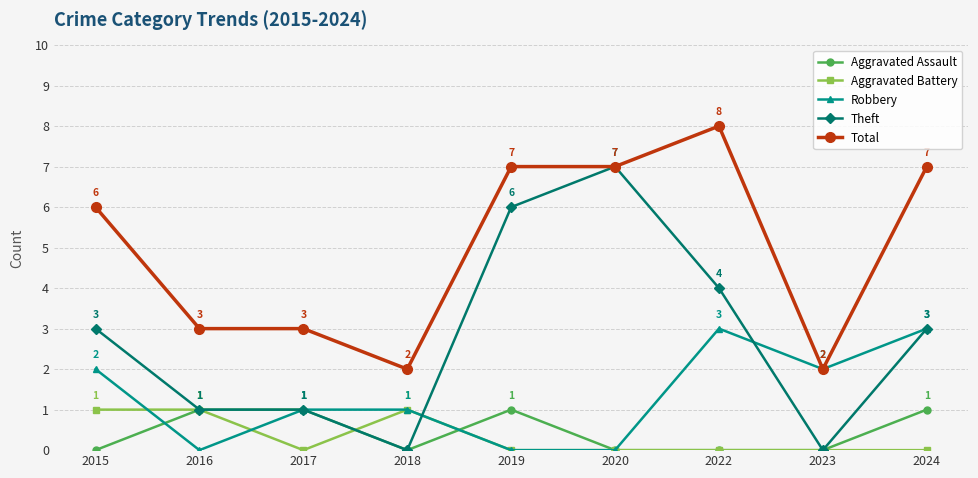

Reading left to right, transcribe all the data shown in this chart.

Aggravated Assault: 2015=0	2016=1	2017=1	2018=0	2019=1	2020=0	2022=0	2023=0	2024=1
Aggravated Battery: 2015=1	2016=1	2017=0	2018=1	2019=0	2020=0	2022=0	2023=0	2024=0
Robbery: 2015=2	2016=0	2017=1	2018=1	2019=0	2020=0	2022=3	2023=2	2024=3
Theft: 2015=3	2016=1	2017=1	2018=0	2019=6	2020=7	2022=4	2023=0	2024=3
Total: 2015=6	2016=3	2017=3	2018=2	2019=7	2020=7	2022=8	2023=2	2024=7